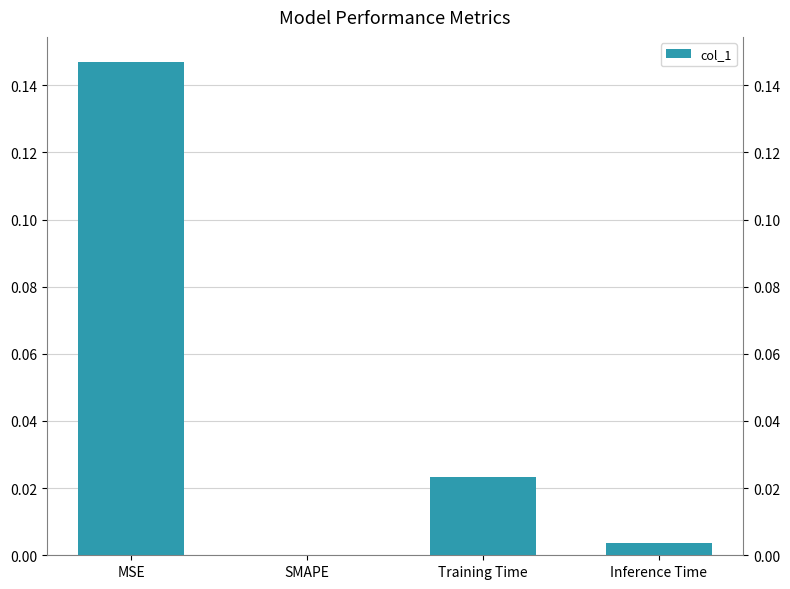

What position from the left is MSE?

1